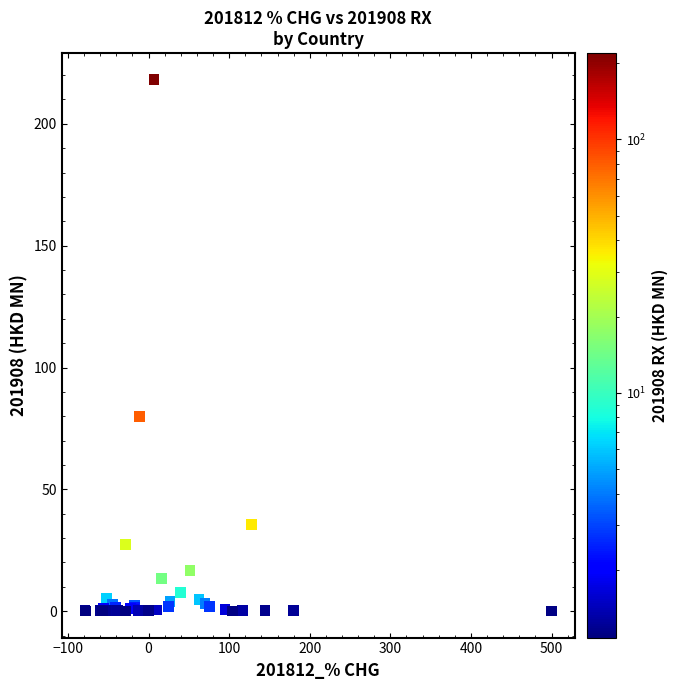

What Y value in the scatter plot is closest to 109?

79.9